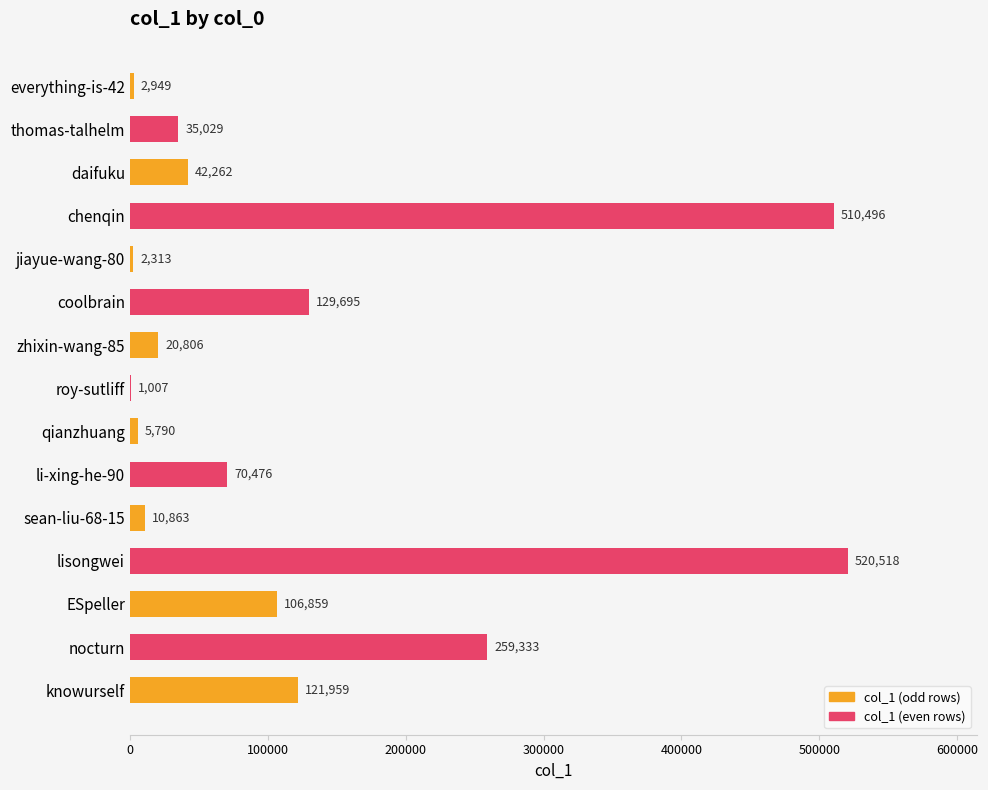

What is the sum of all values?

1840355